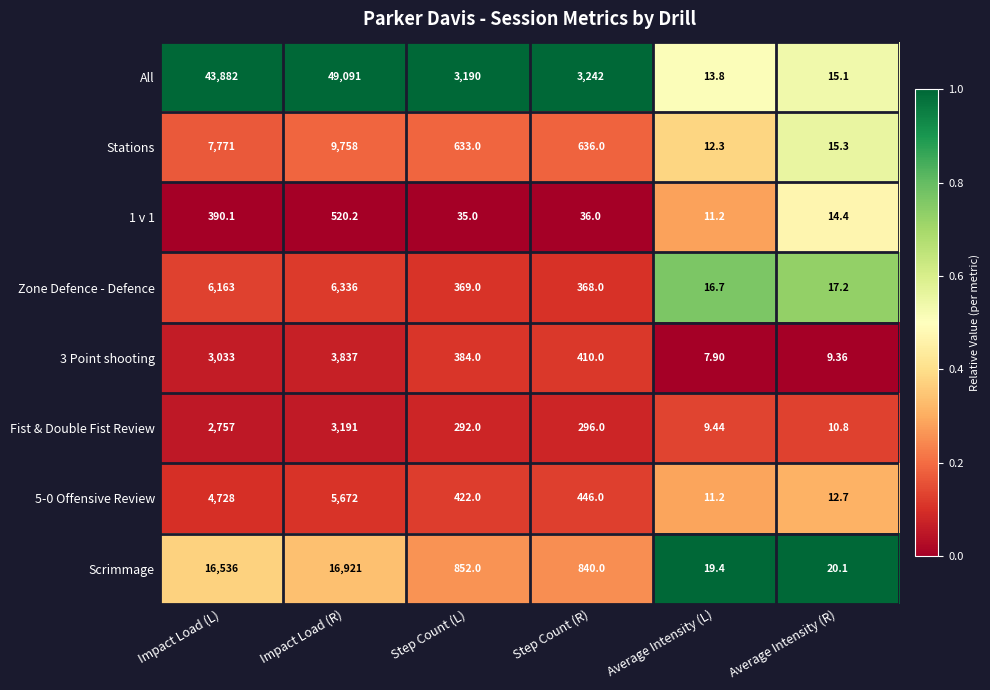

At which label is All closest to 24552?

Impact Load (L)